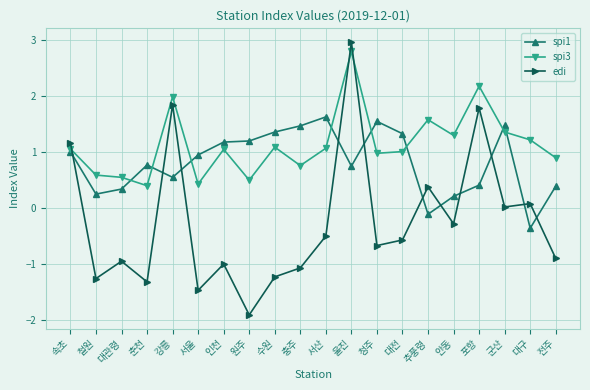

How many values in the spi1 series exceed 0?

18